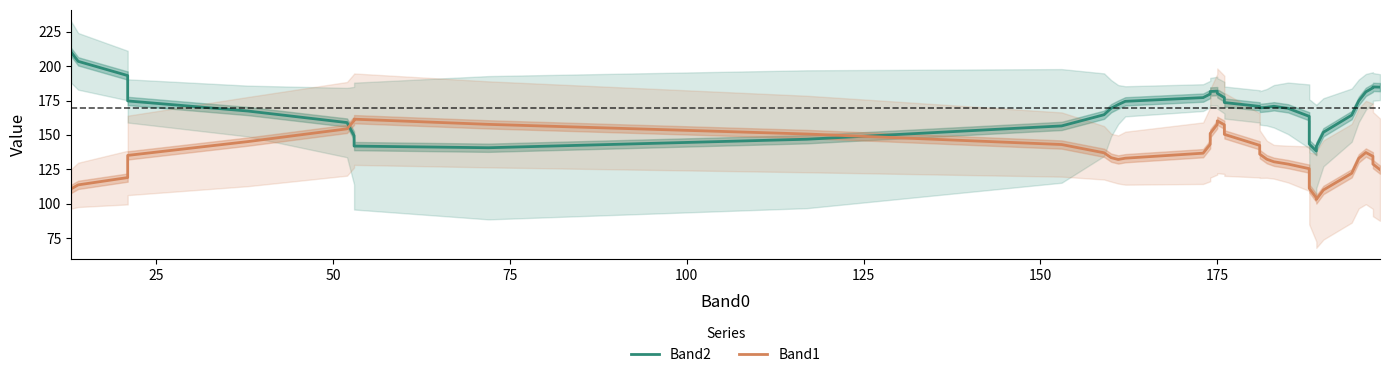

What is the average value of the Band2 series?

169.4